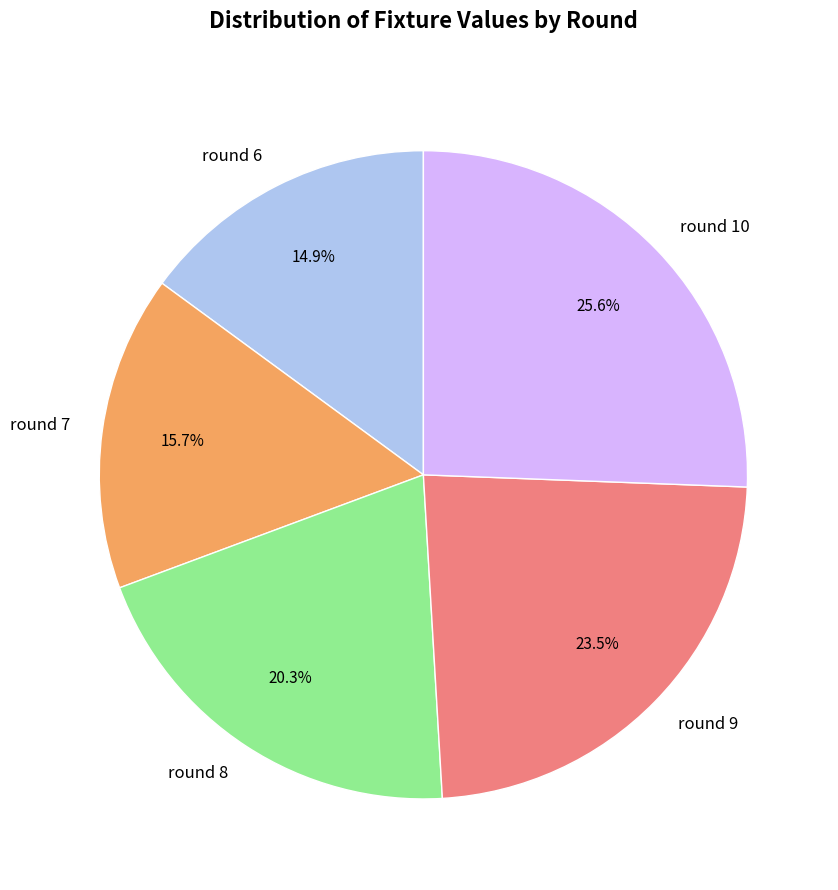

To the nearest percent, what is the combined percentage of round 8 and round 7?

36%